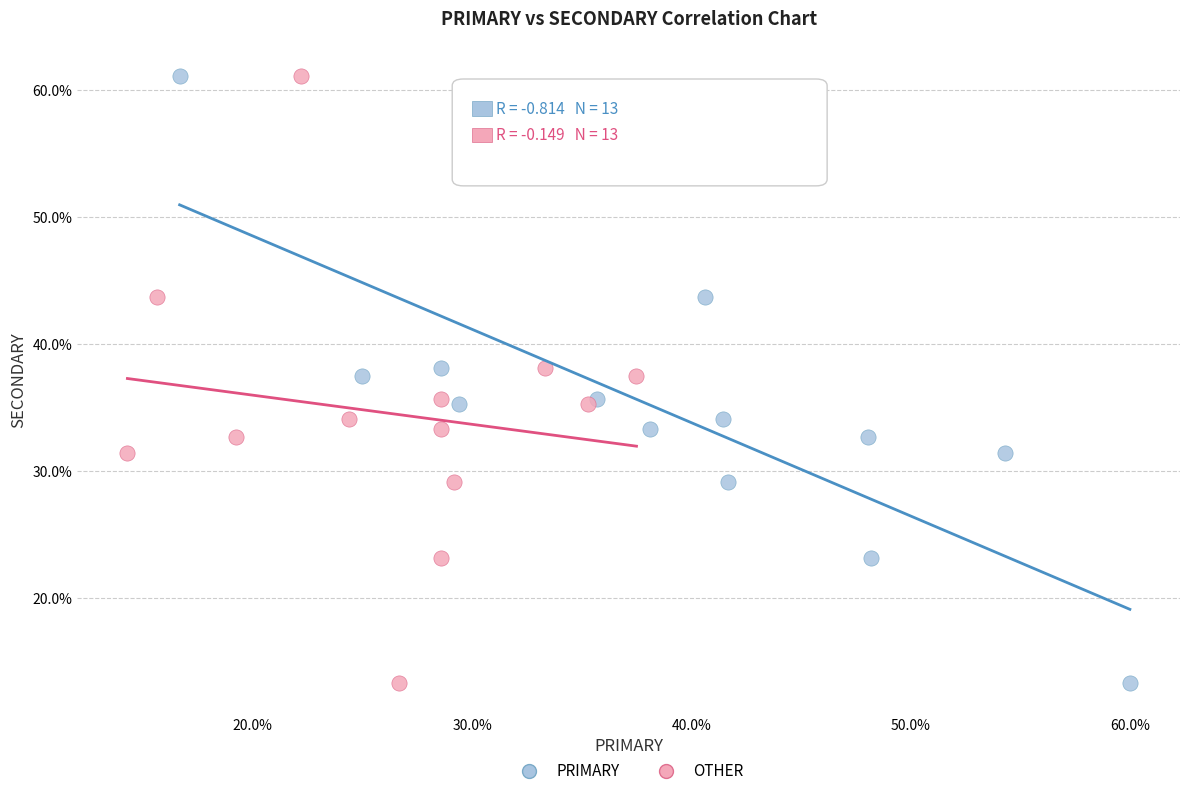

What are all the series names shown in the legend?

PRIMARY, OTHER